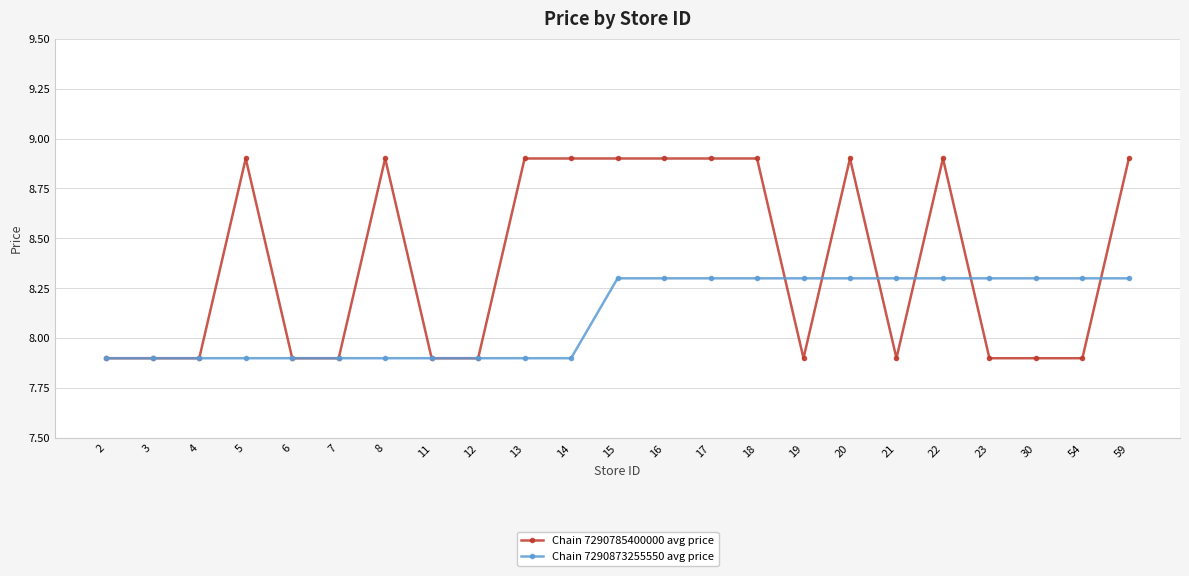

True or false: Chain 7290785400000 avg price and Chain 7290873255550 avg price cross at least once.

True